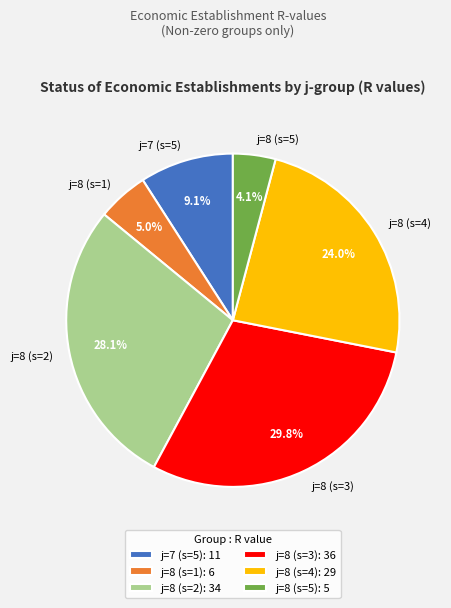

Is the sum of j=8 (s=3) and j=8 (s=5) greater than half?

No